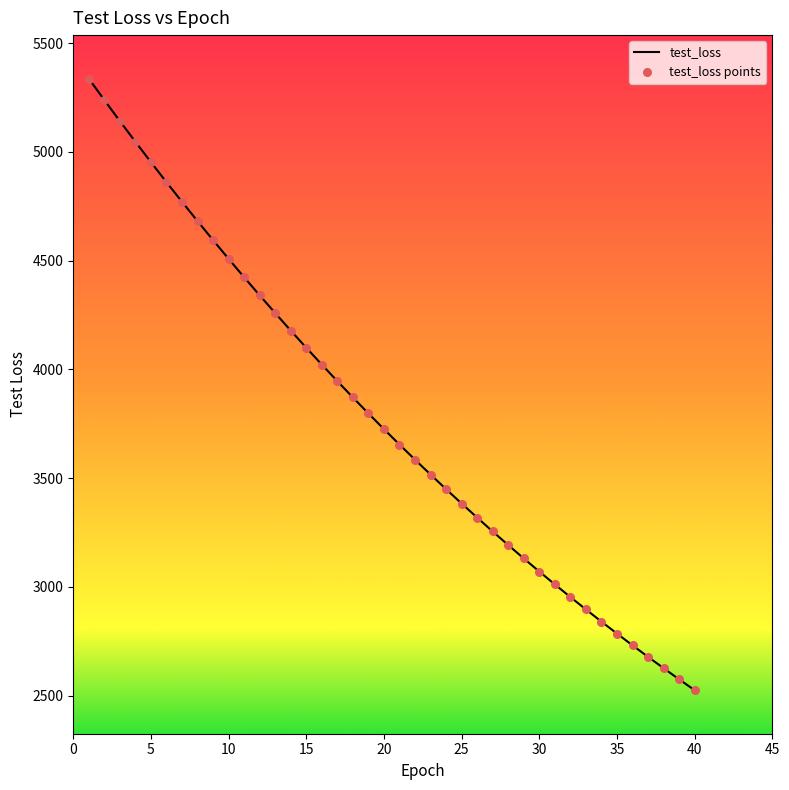

What is the greatest value displayed?

5337.1